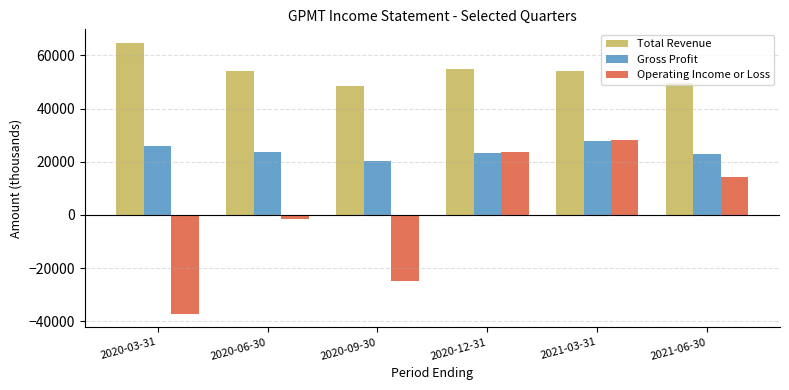

Which category has the lowest value across all series?

2020-03-31